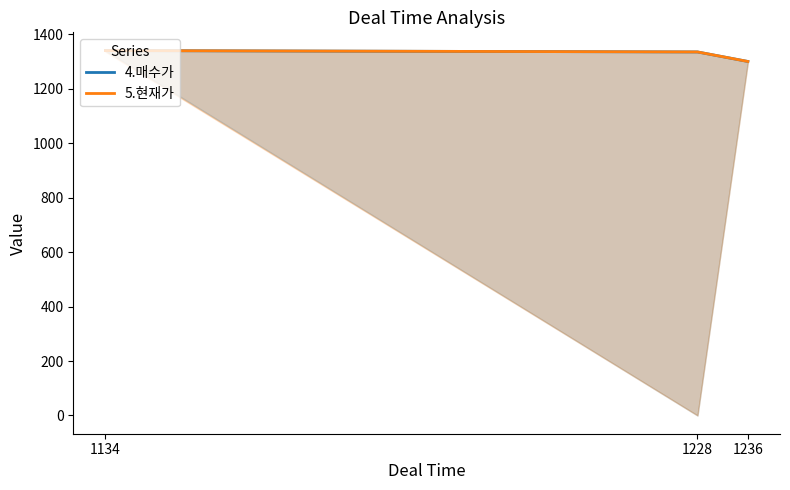

At which label is 5.현재가 closest to 1320?

1228